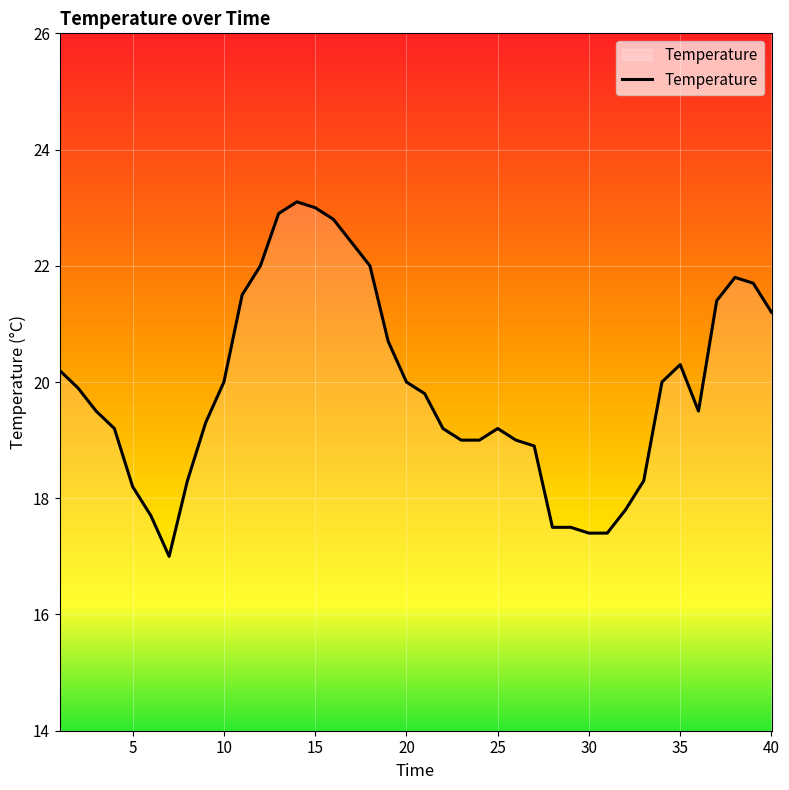

What is the smallest value displayed?

17.0